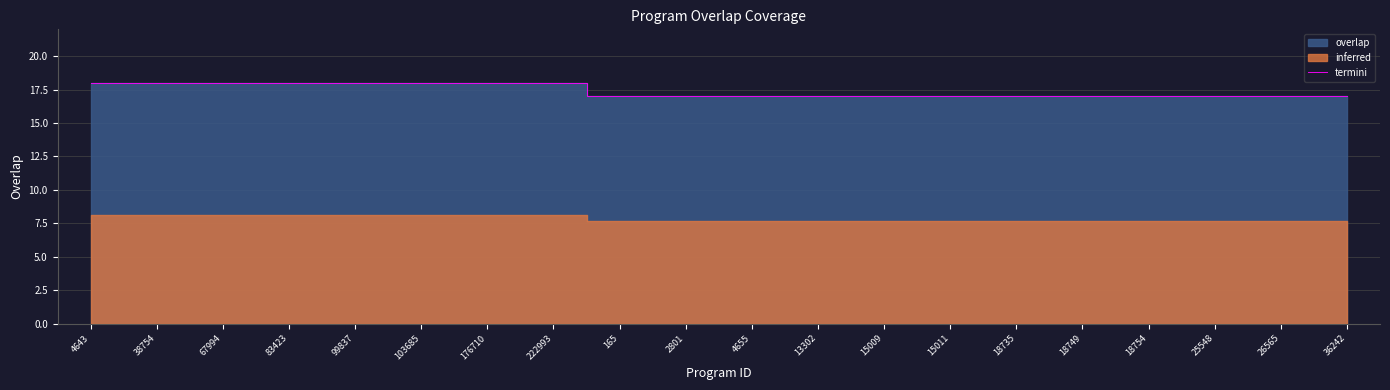

Where is the data nearest to the value 17?

165